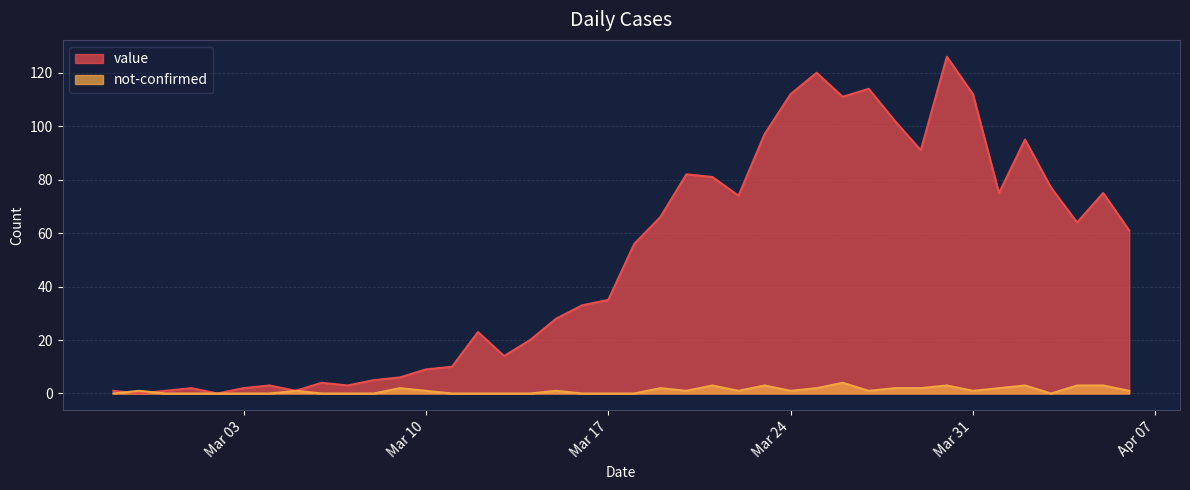

How many values in the value series are below 56?

20